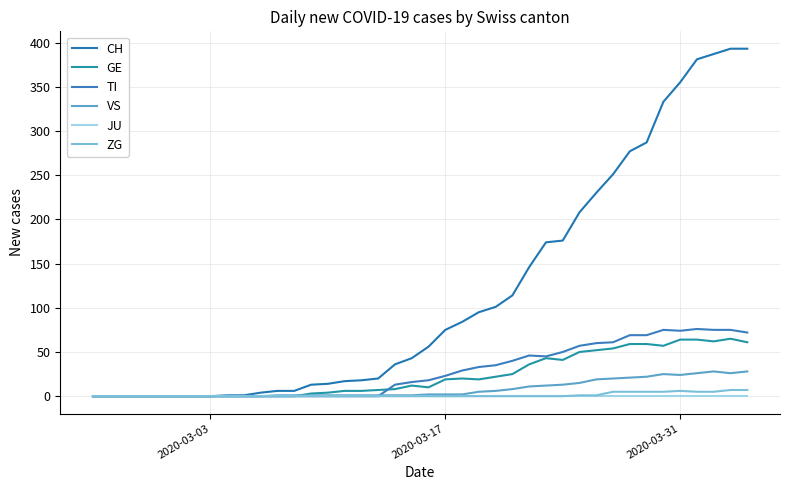

At which label does JU reach its peak?

2020-03-03